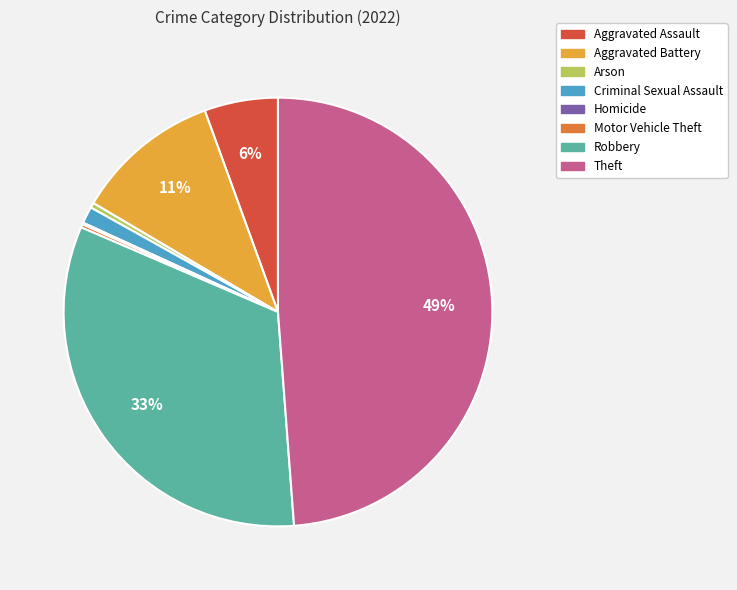

Which has a higher value, Robbery or Aggravated Battery?

Robbery